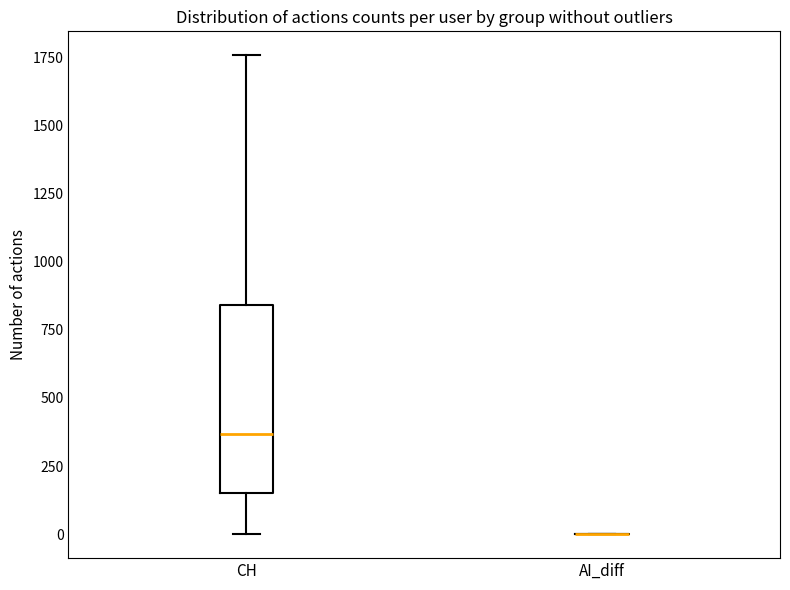

Reading left to right, transcribe this box plot: for each box, give where its median line is, the range the box spans, and where its two whiskers end, as read against the y-axis. The values are not printed on the chart, so give them approximately, as read against the axis.

CH: median 350, box 150 to 850, whiskers 0 to 1750
AI_diff: box collapsed to a line at 0, whiskers 0 to 0